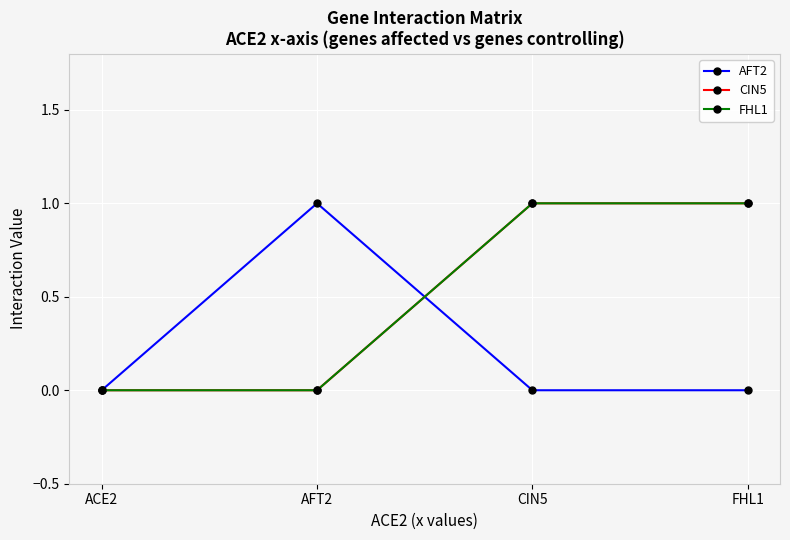

Which series changed the most between ACE2 and CIN5?

CIN5